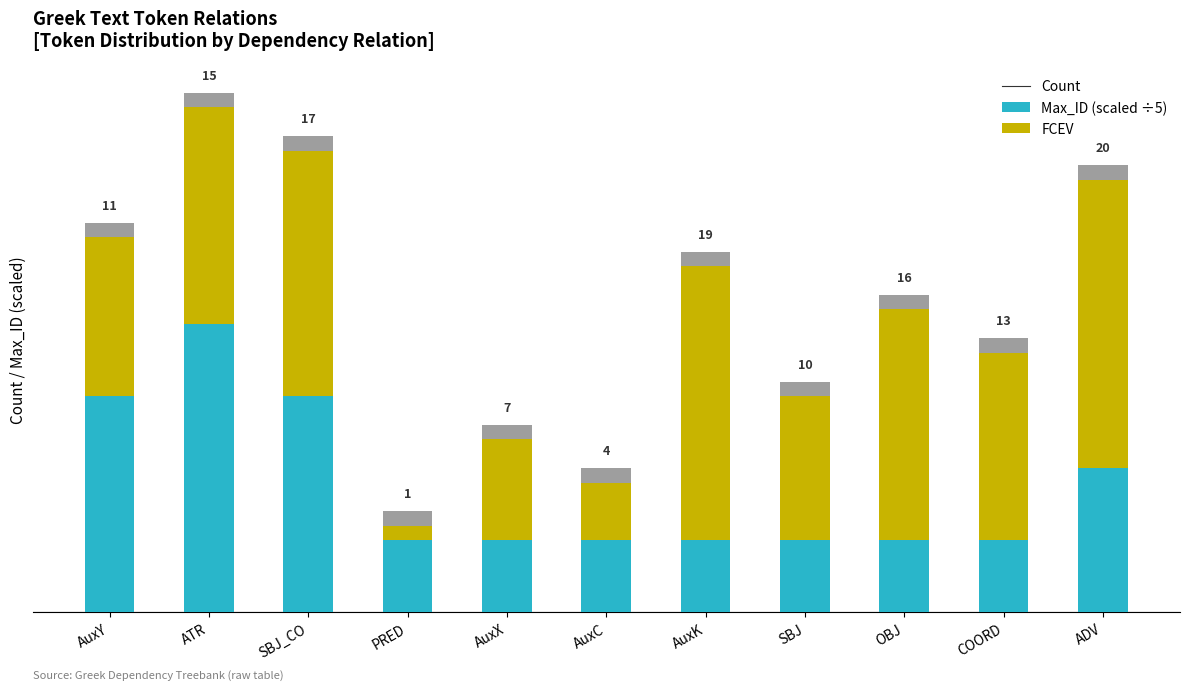

What is the sum of all Max_ID (scaled ÷5) values?

26.6